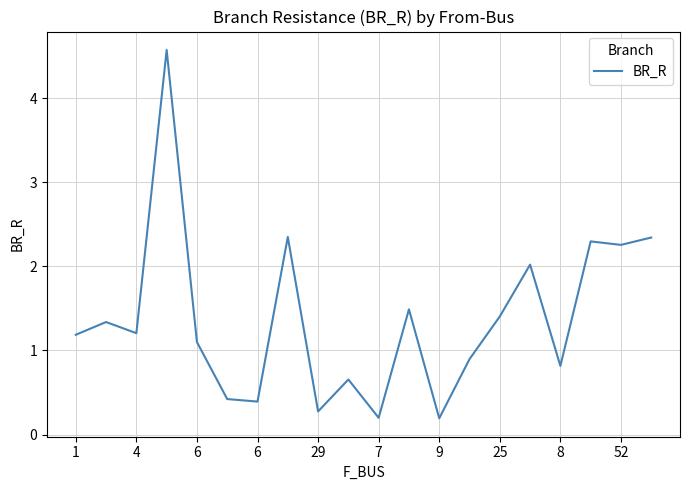

What is the difference between the maximum and minimum values?

4.4